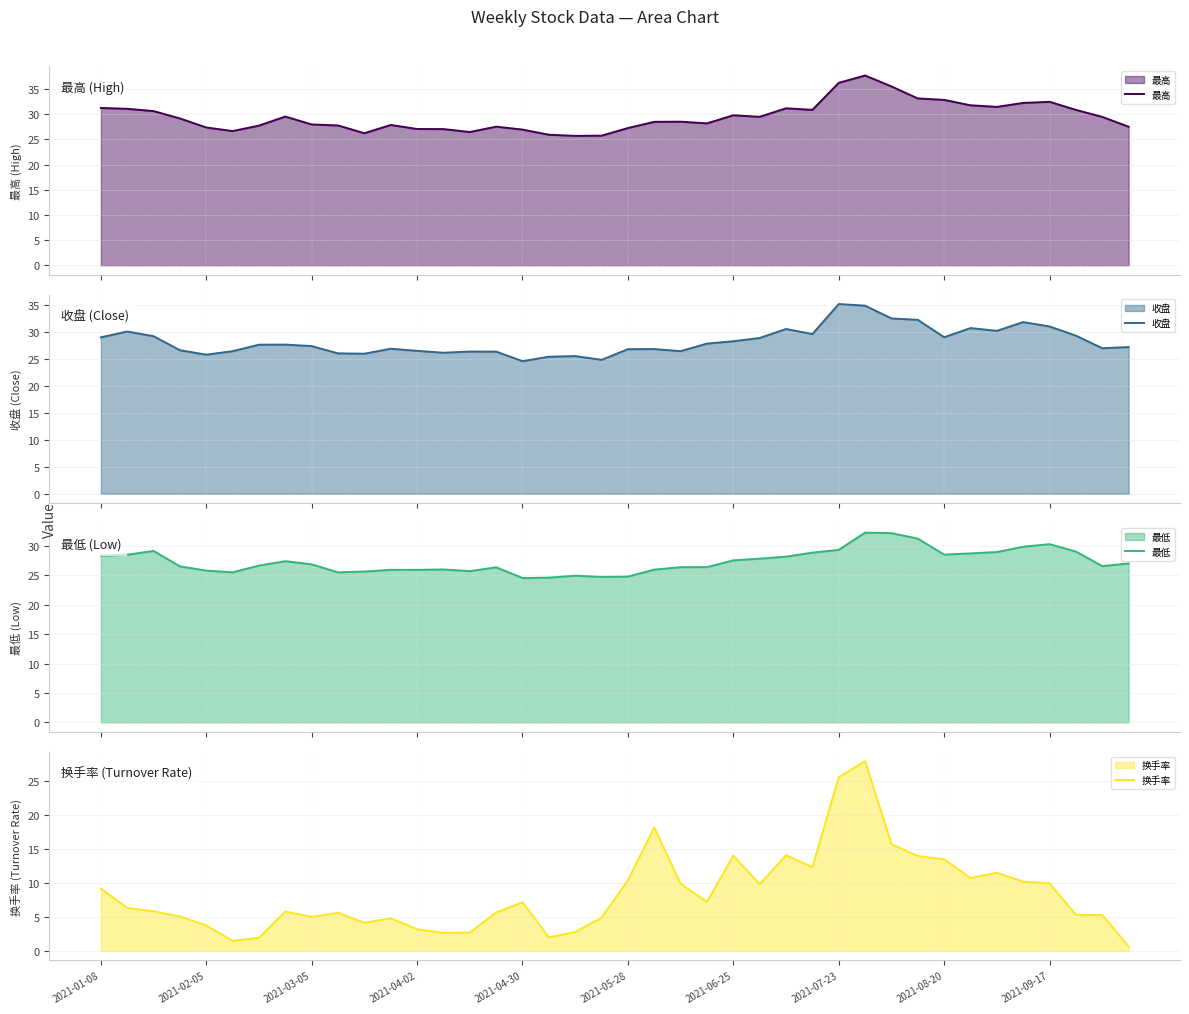

How many lines are shown in the chart?

4